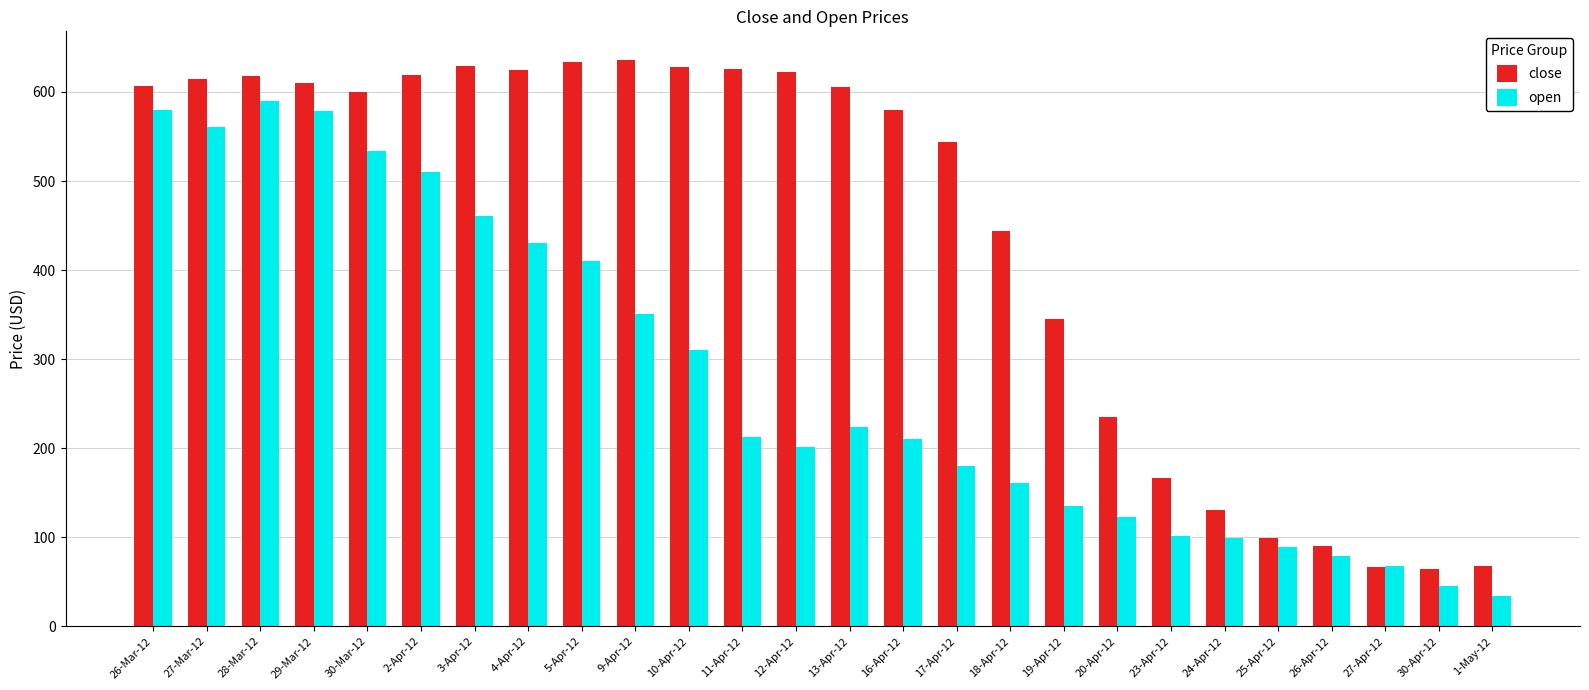

Rank the series by their average value, from lowest to highest.

open, close